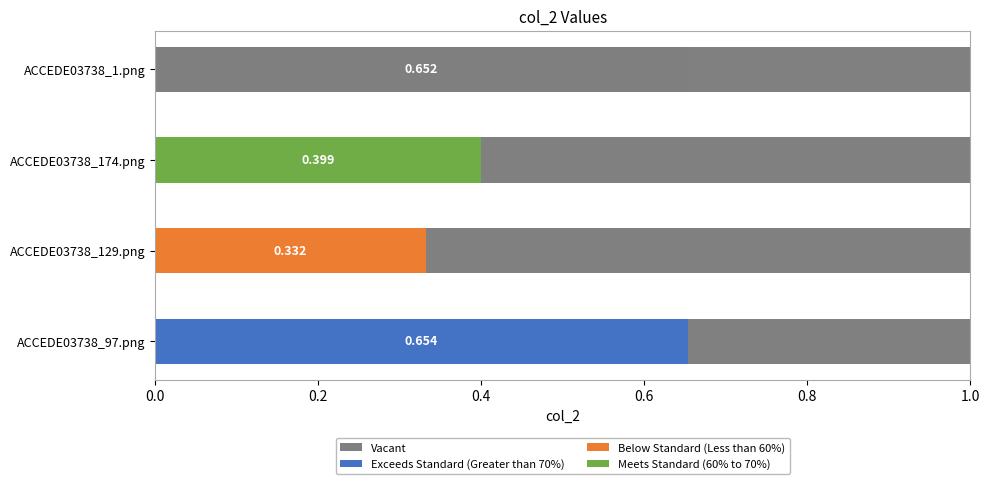

How many bars are there in total?

4